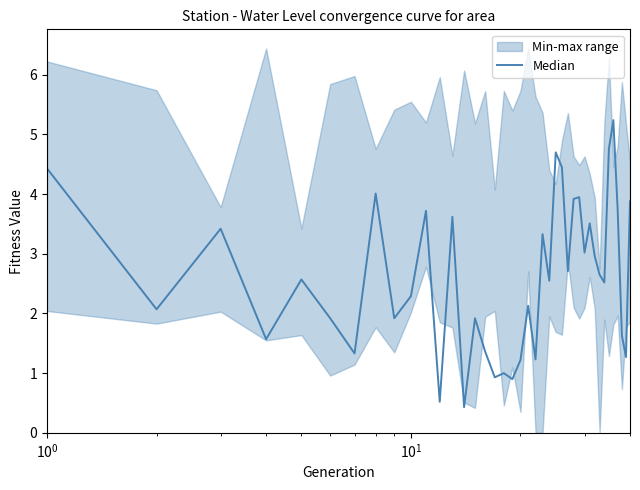

Does the chart display data point markers on the line(s)?

No